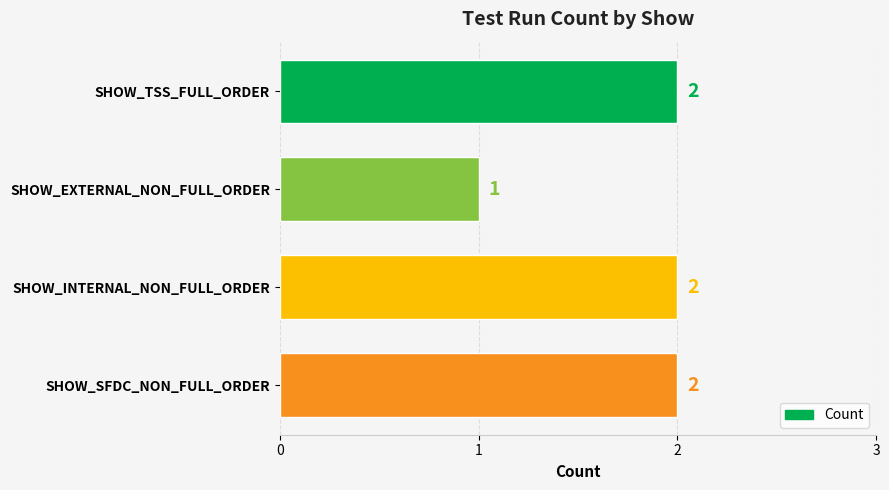

Is it true that the value at SHOW_EXTERNAL_NON_FULL_ORDER is 2?

False